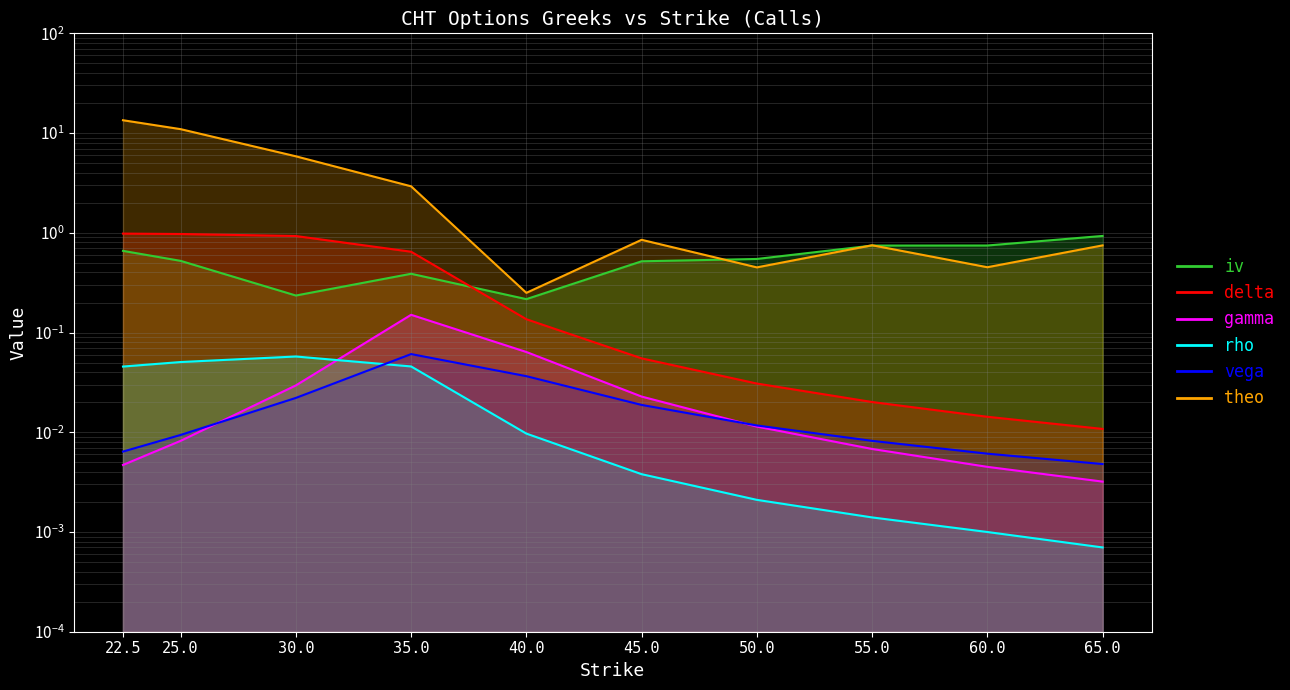

What are all the series names shown in the legend?

iv, delta, gamma, rho, vega, theo